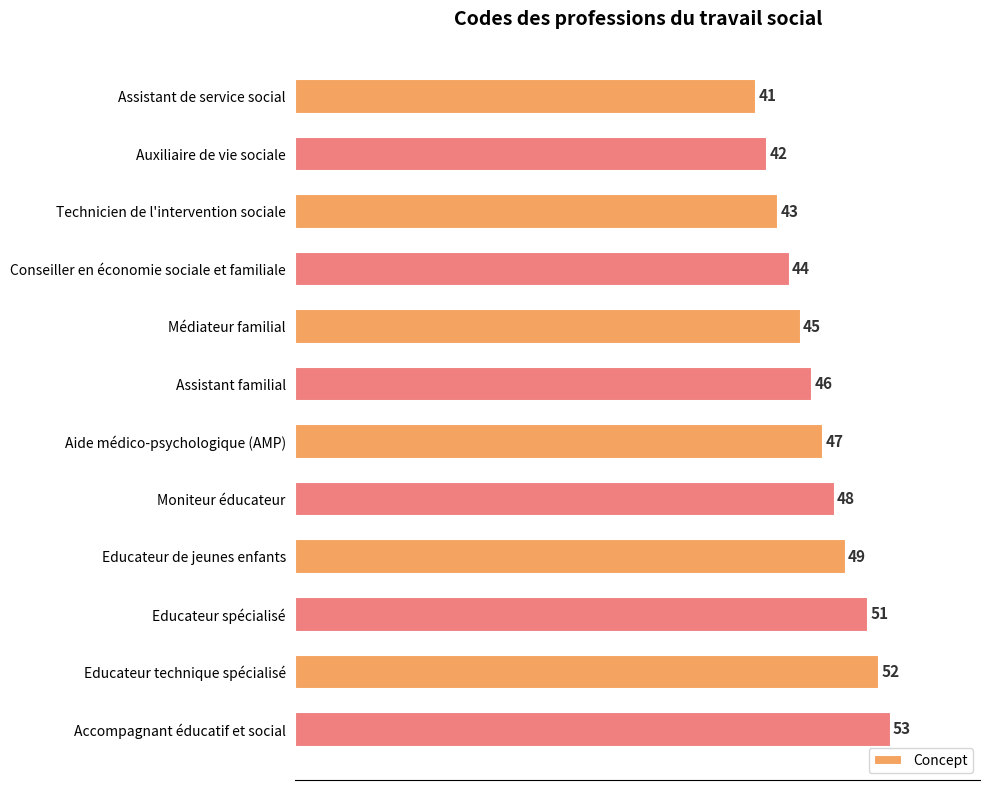

Reading top to bottom, transcribe all the data shown in this chart.

Assistant de service social=41	Auxiliaire de vie sociale=42	Technicien de l'intervention sociale=43	Conseiller en économie sociale et familiale=44	Médiateur familial=45	Assistant familial=46	Aide médico-psychologique (AMP)=47	Moniteur éducateur=48	Educateur de jeunes enfants=49	Educateur spécialisé=51	Educateur technique spécialisé=52	Accompagnant éducatif et social=53